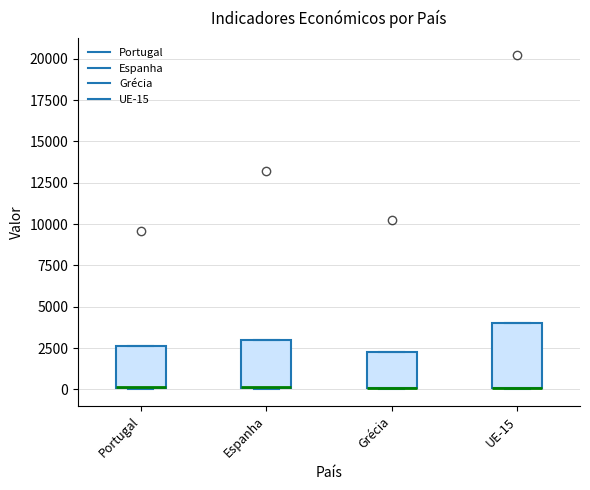

Reading left to right, transcribe this box plot: for each box, give where its median line is, the range the box spans, and where its two whiskers end, as read against the y-axis. The values are not printed on the chart, so give them approximately, as read against the axis.

Portugal: median 0 (drawn on the box's lower edge), box 0 to 2500, whiskers 0 to 2500
Espanha: median 0 (drawn on the box's lower edge), box 0 to 3000, whiskers 0 to 3000
Grécia: median 0 (drawn on the box's lower edge), box 0 to 2500, whiskers 0 to 2500
UE-15: median 0 (drawn on the box's lower edge), box 0 to 4000, whiskers 0 to 4000